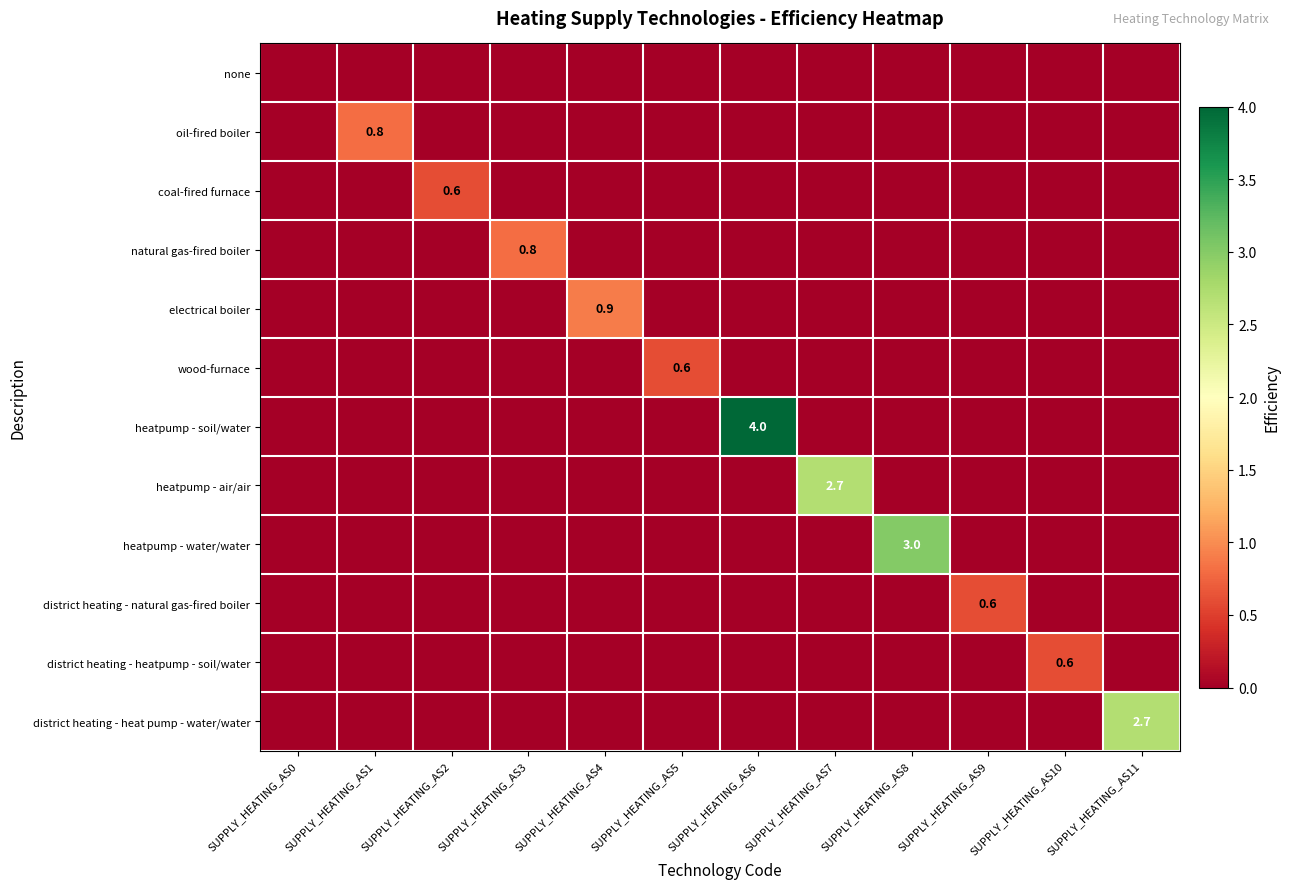

True or false: heatpump - air/air has a value of -1.7 at SUPPLY_HEATING_AS3.

False